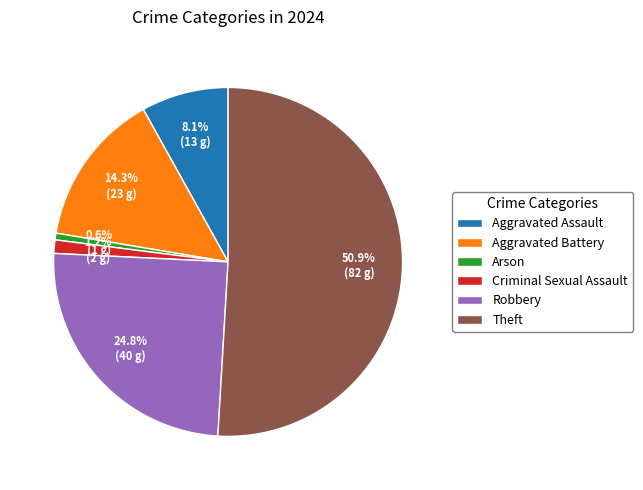

Is it true that Robbery is 25% of the pie?

True